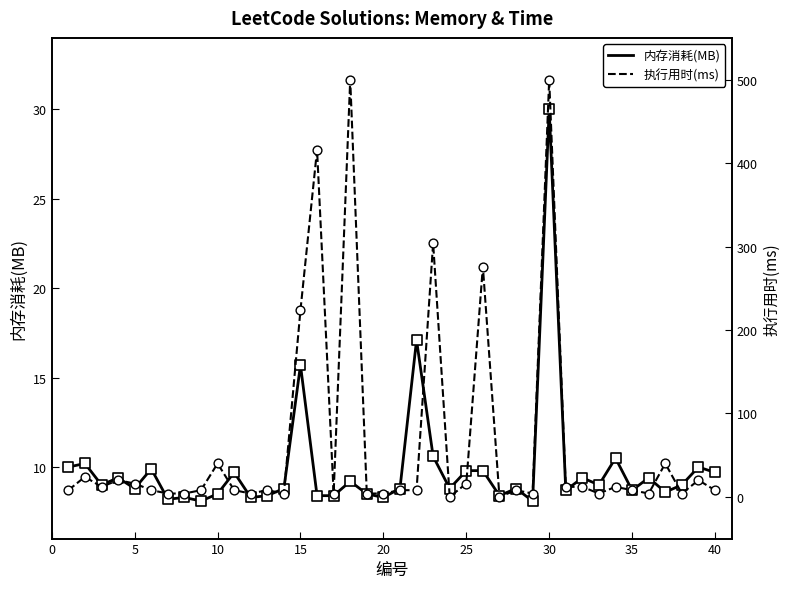

Is the value of 内存消耗(MB) at 22 greater than the value of 执行用时(ms) points at 10?

No